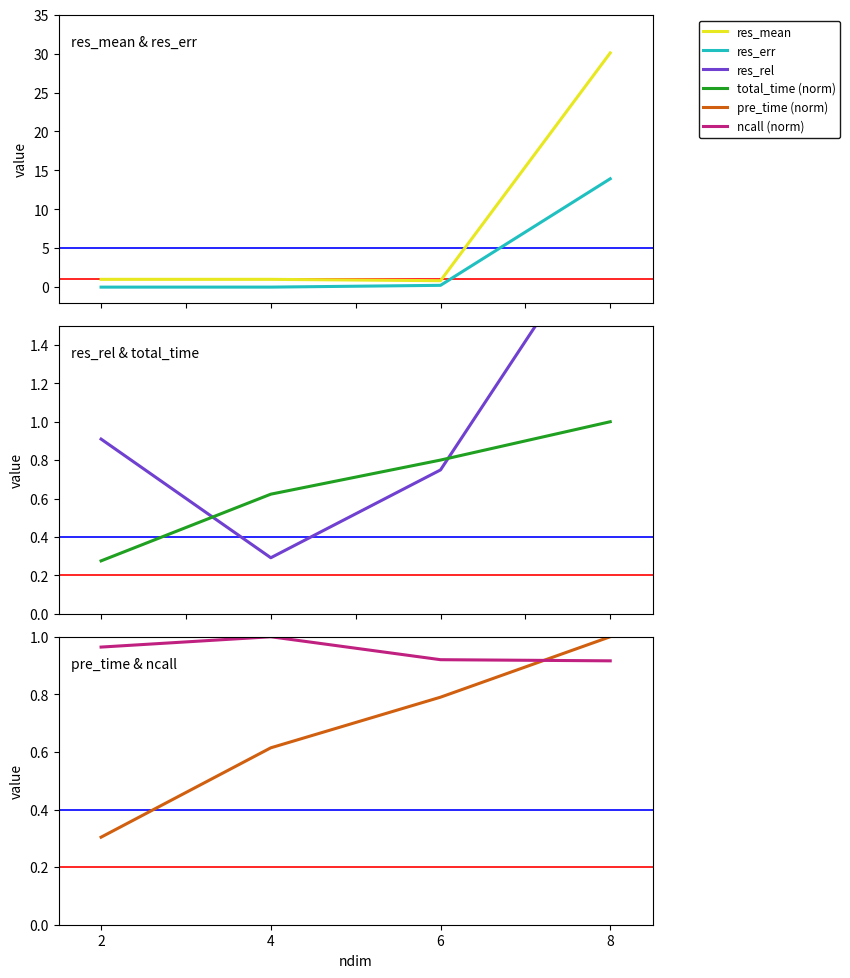

List the labels in order of res_mean value, smallest first.

6, 4, 2, 8